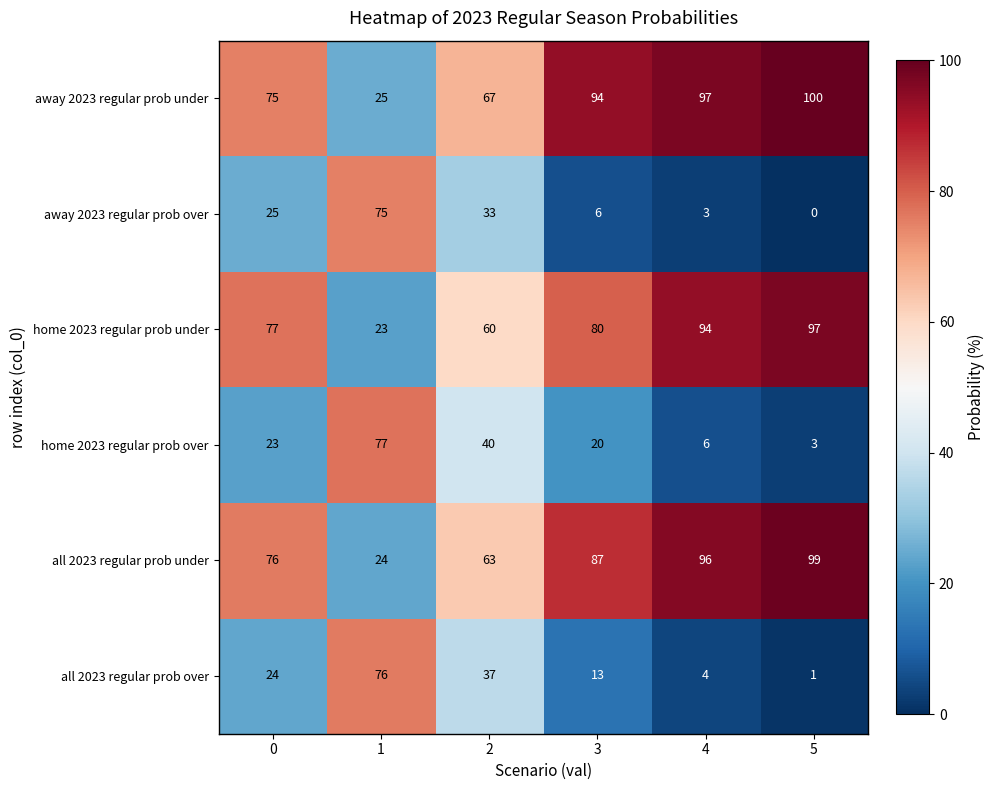

What value does the away 2023 regular prob under series have at 5?

100